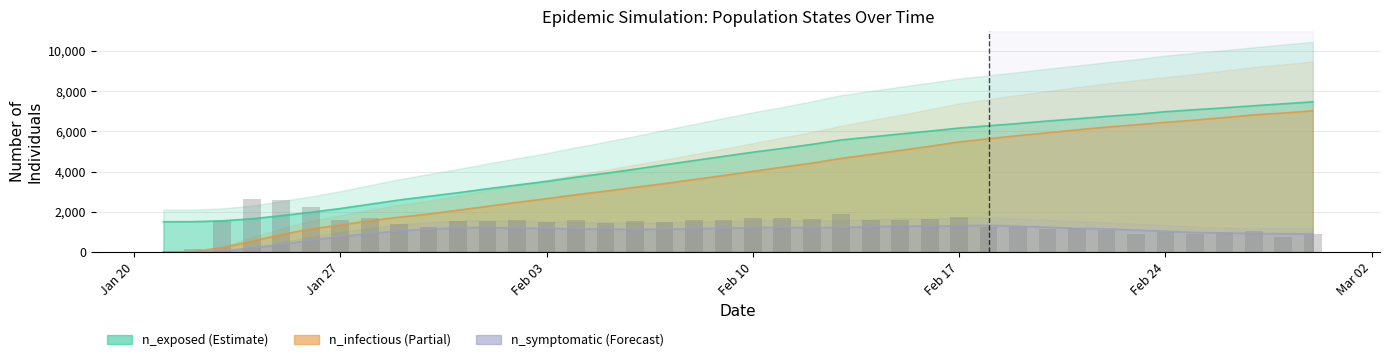

What is the difference between the maximum and minimum values in the n_exposed series?

5970.2